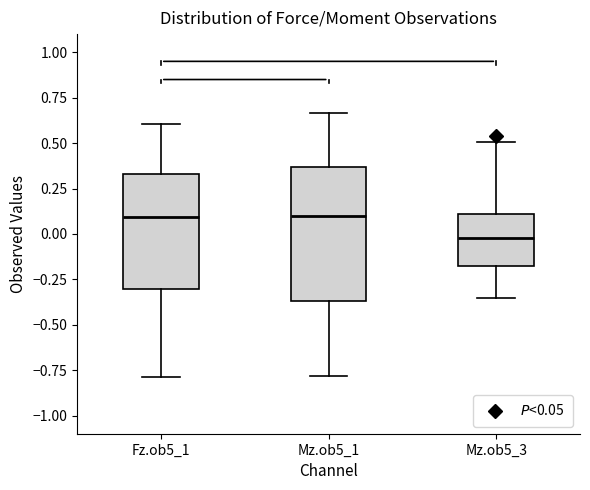

Reading left to right, read every box against the y-axis: the position of its median line, the range the box covers, and the ends of its whiskers. The values are not printed on the chart, so give them approximately, as read against the axis.

Fz.ob5_1: median 0.10, box -0.30 to 0.35, whiskers -0.80 to 0.60
Mz.ob5_1: median 0.10, box -0.35 to 0.35, whiskers -0.80 to 0.65
Mz.ob5_3: median 0.00, box -0.20 to 0.10, whiskers -0.35 to 0.50